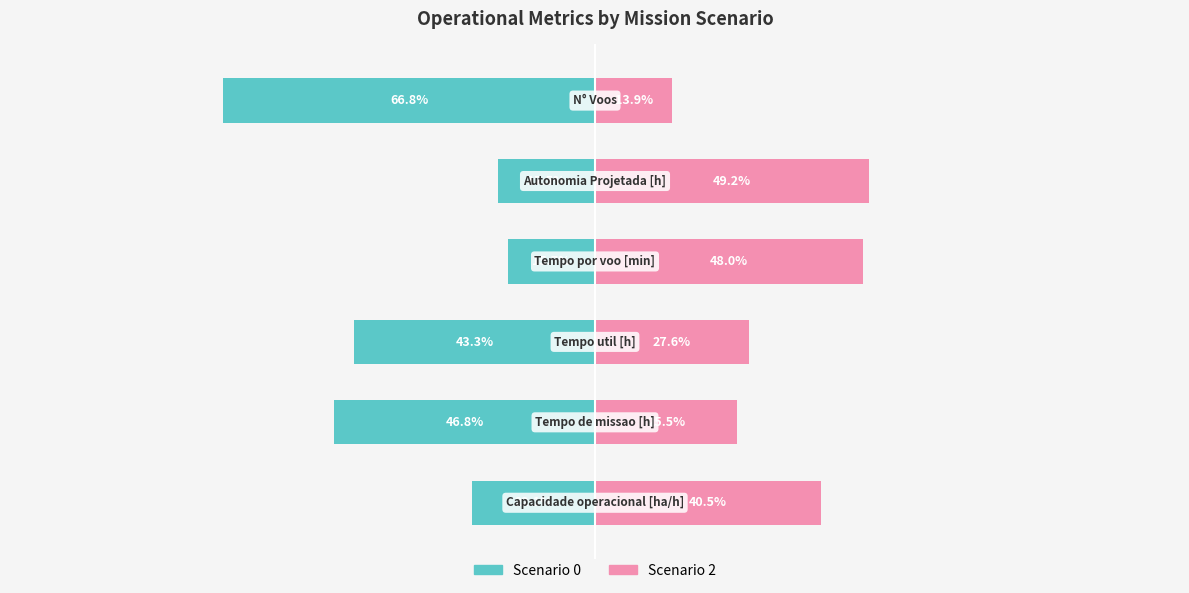

Read the Scenario 0 value at 5.

-66.8